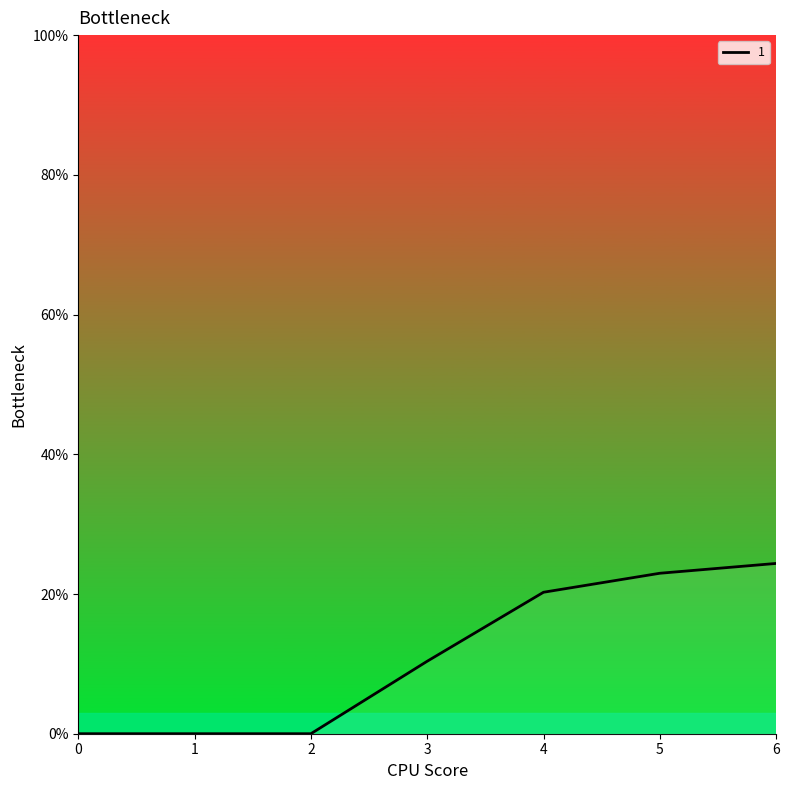

The chart shows a value of 0.0 at 0. True or false?

True